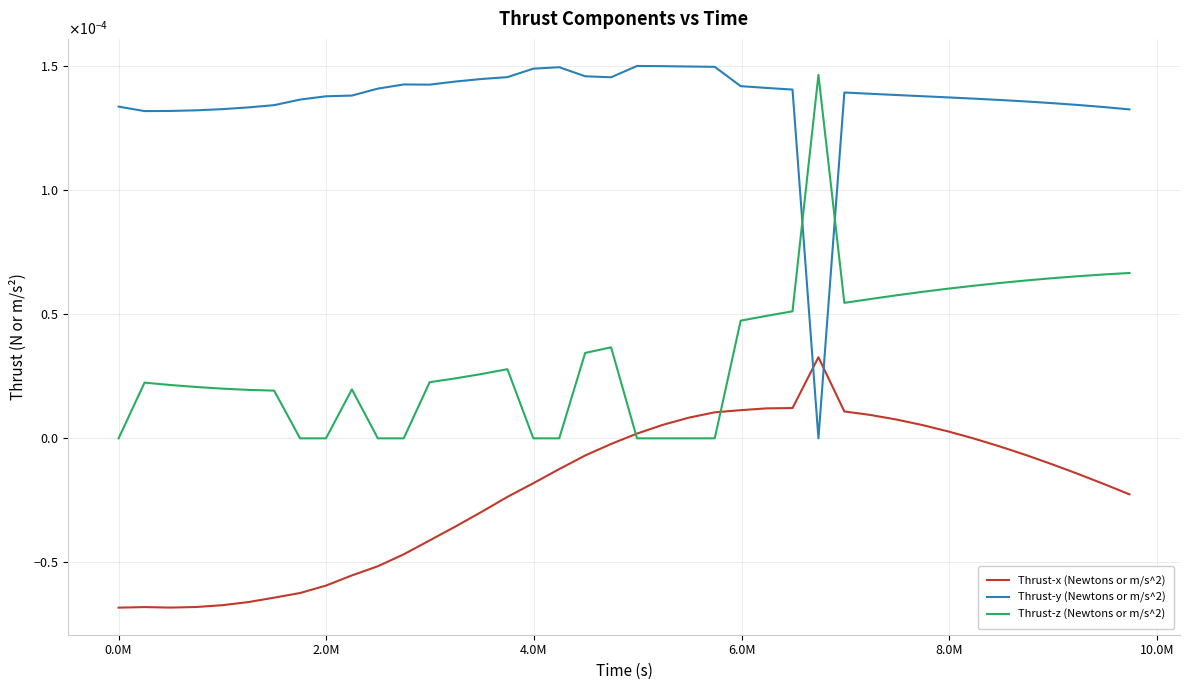

Which series has the largest total across all categories?

Thrust-y (Newtons or m/s^2)